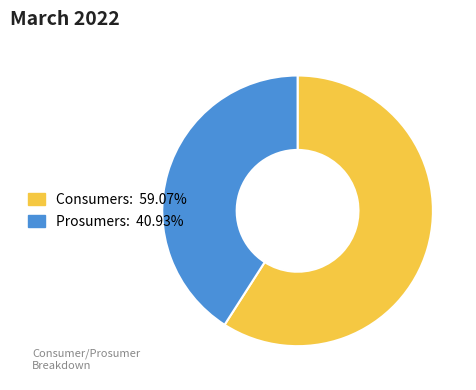

True or false: Consumers accounts for 59% of the total.

True